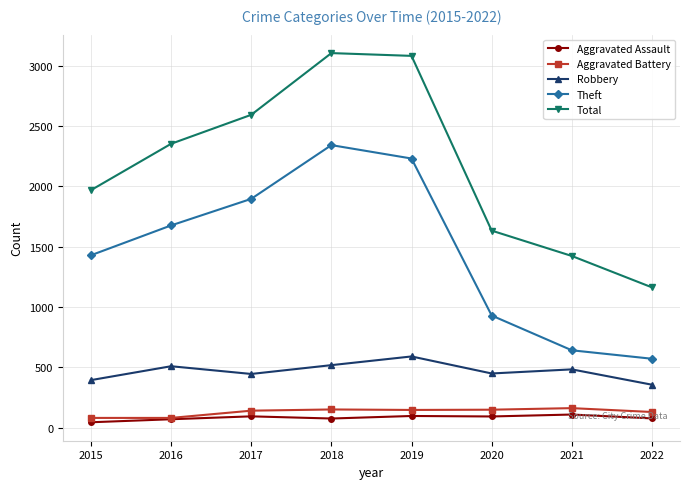

How many interior local valleys does the Robbery series have?

2